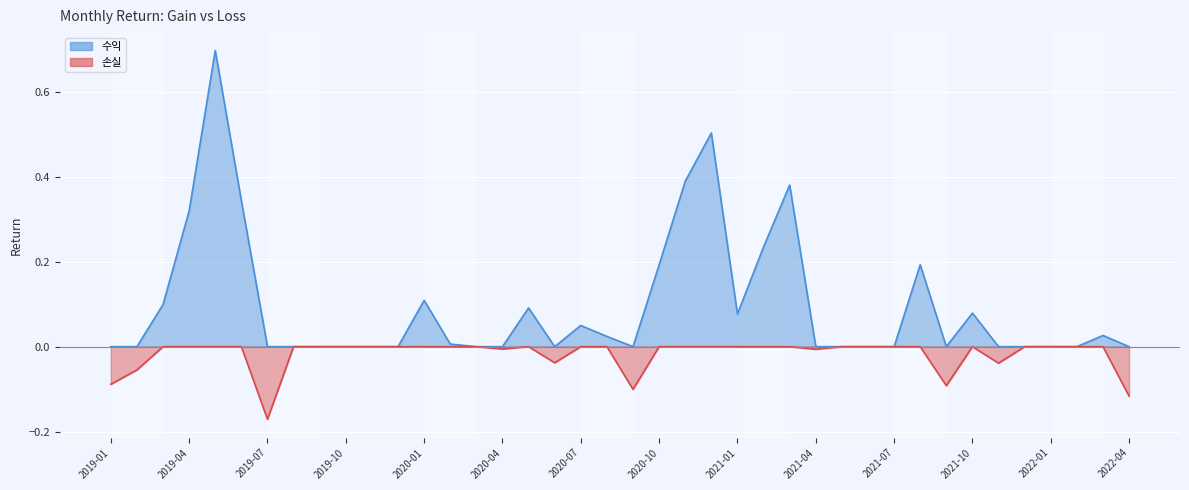

Between 2021-07 and 2020-05, which is larger?

2020-05